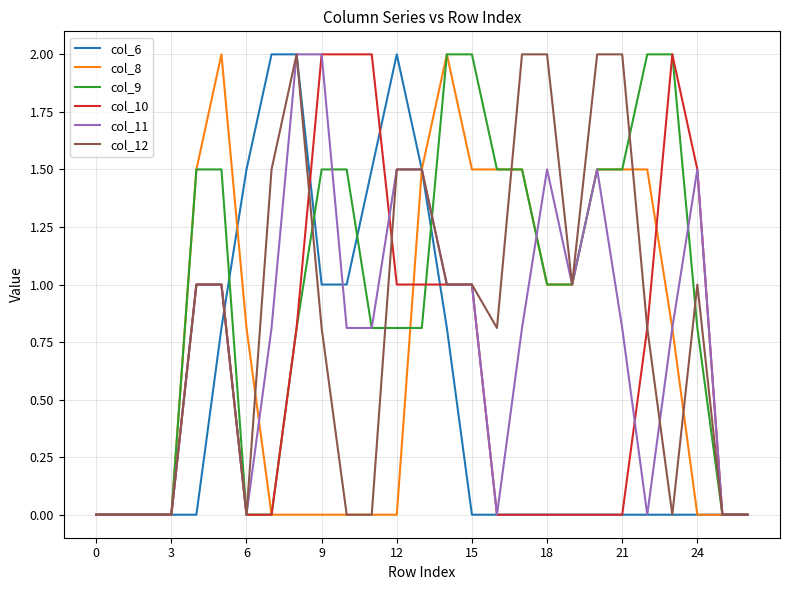

True or false: col_11 has more than 2 interior local peaks.

True